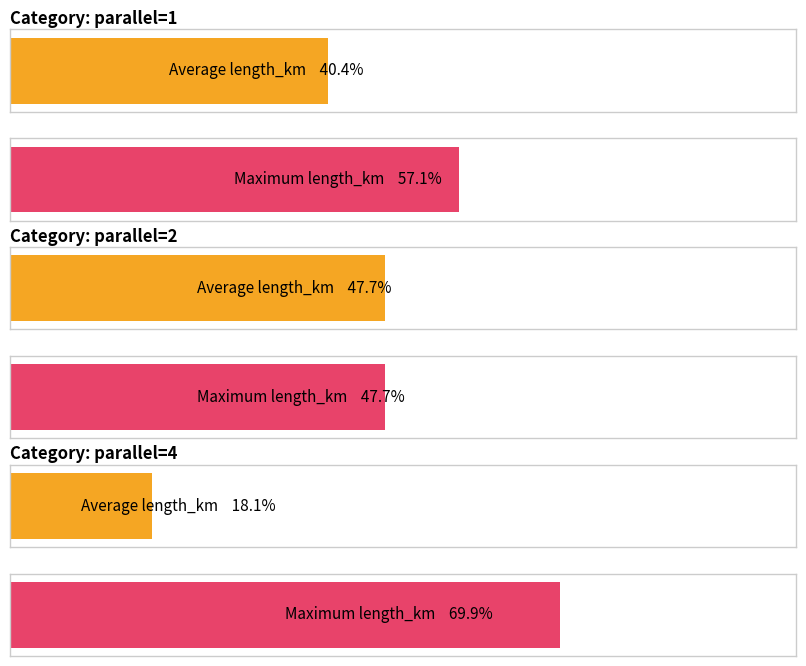

What is the label of the 4th bar from the right?

1